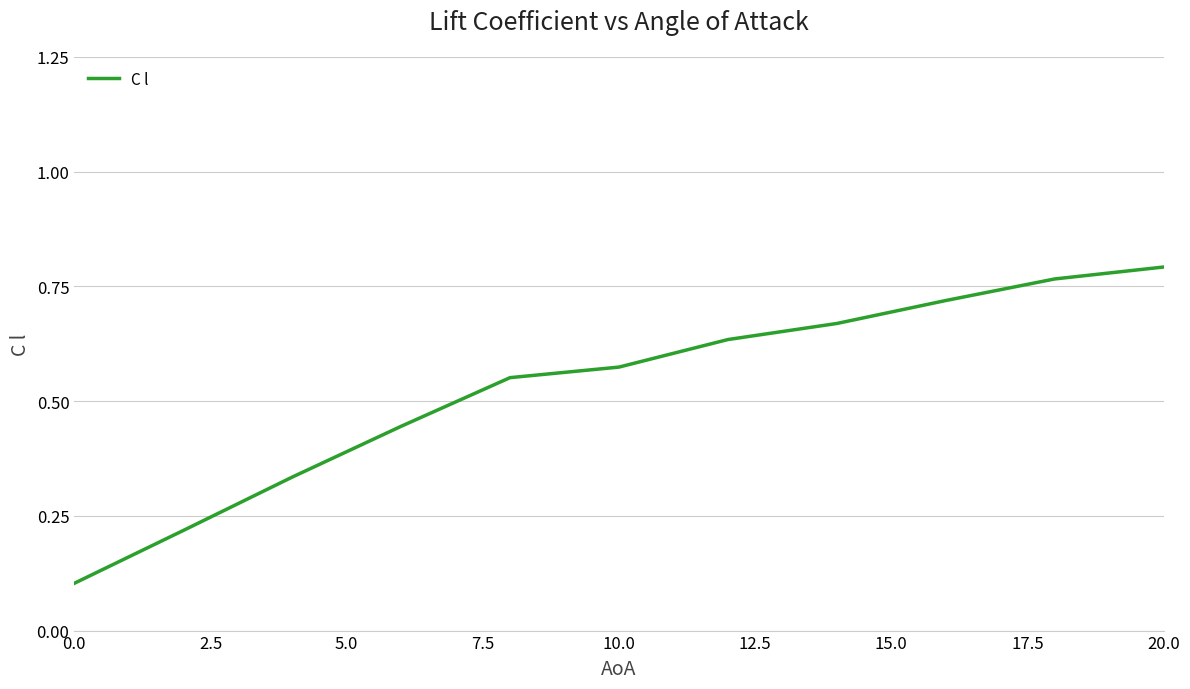

Does the chart display data point markers on the line(s)?

No